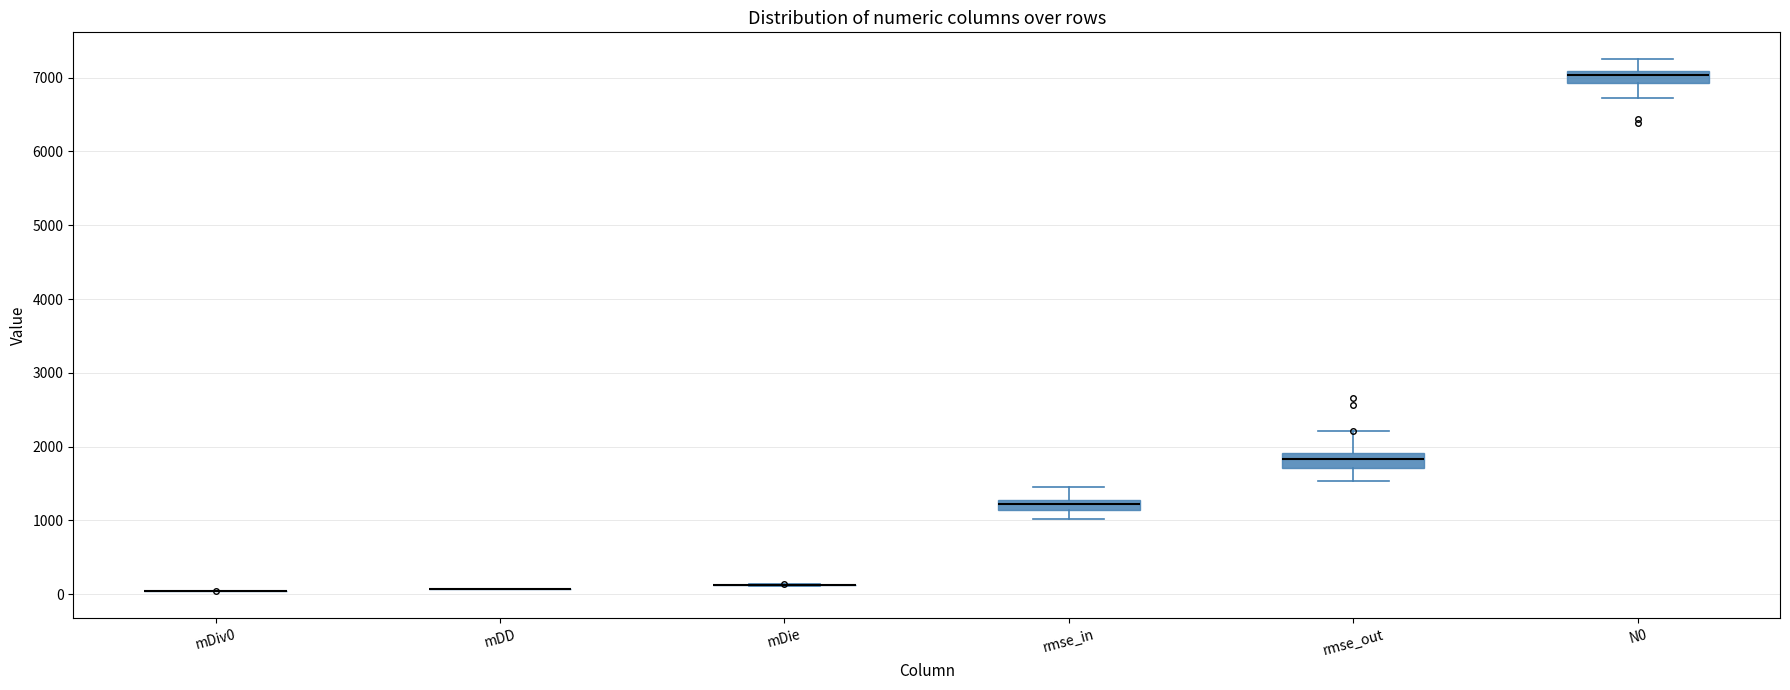

Where does the upper whisker of the box for N0 end on the y-axis? The values are not printed on the chart, so give them approximately, as read against the axis.

7300